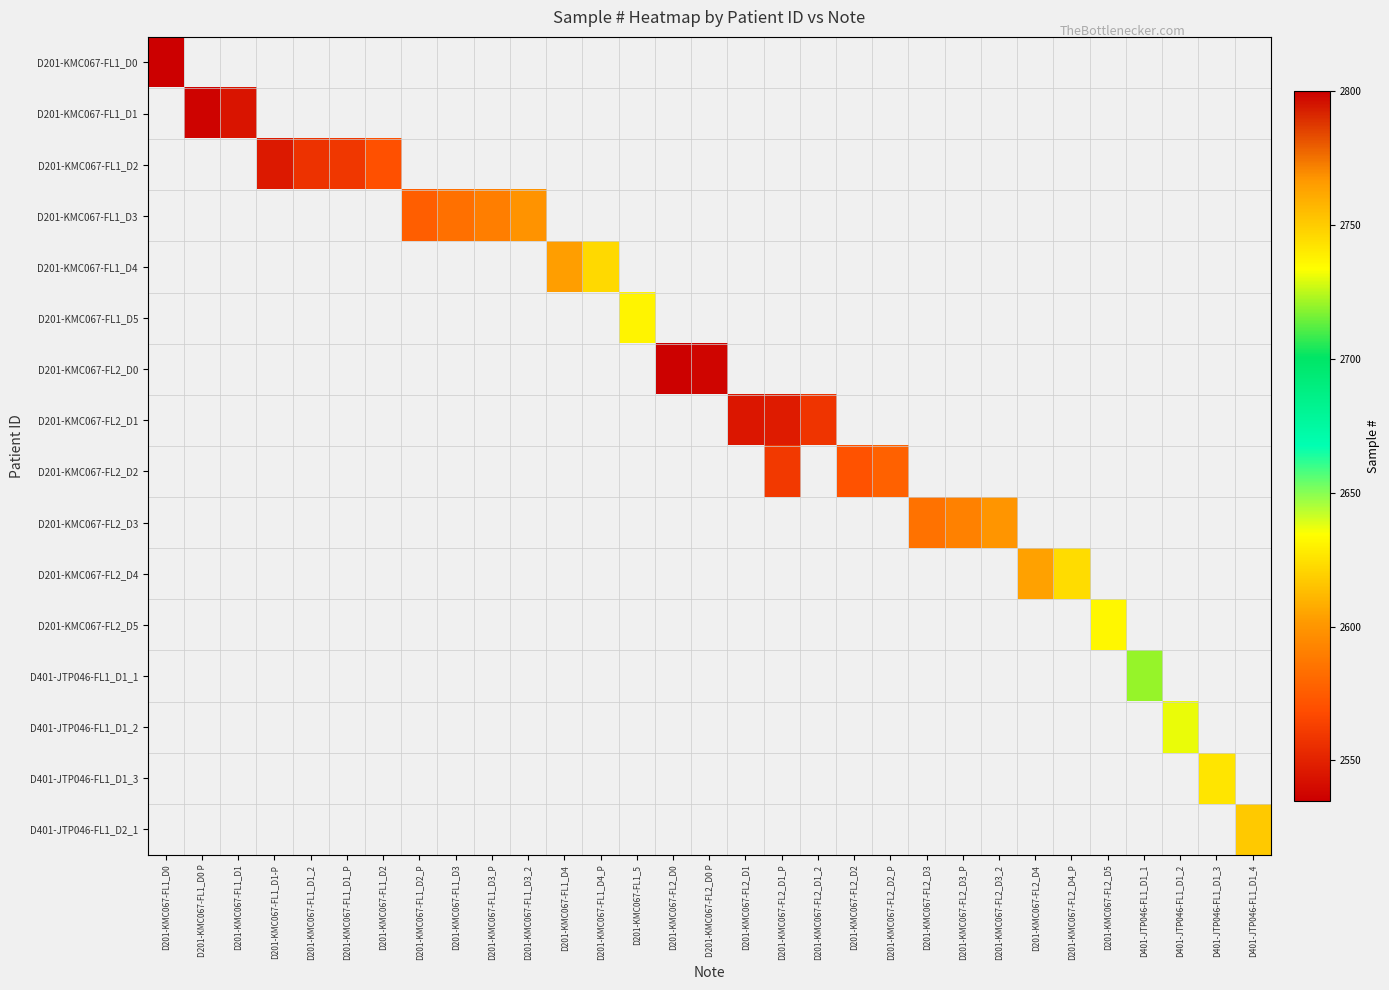

How many series are shown in this chart?

16